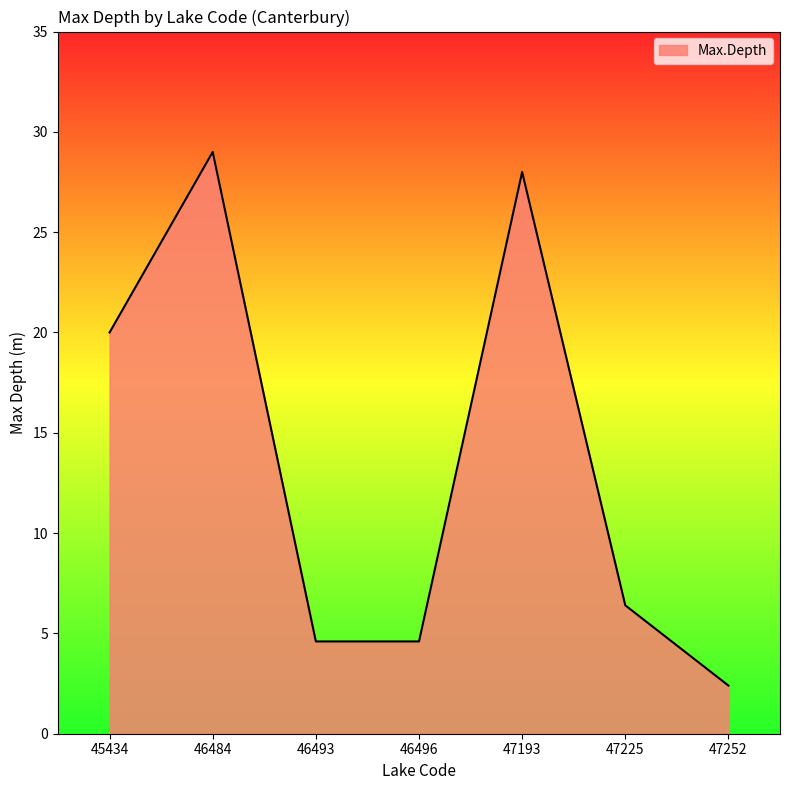

True or false: the data has more than 1 interior local peaks.

True